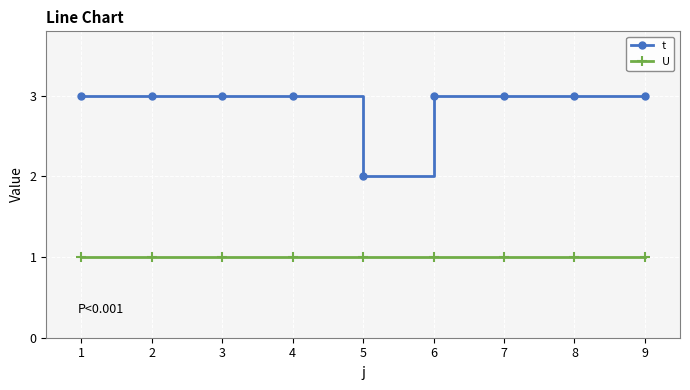

Reading right to left, transcribe all the data shown in this chart.

t: 3	3	3	3	2	3	3	3	3
U: 1	1	1	1	1	1	1	1	1